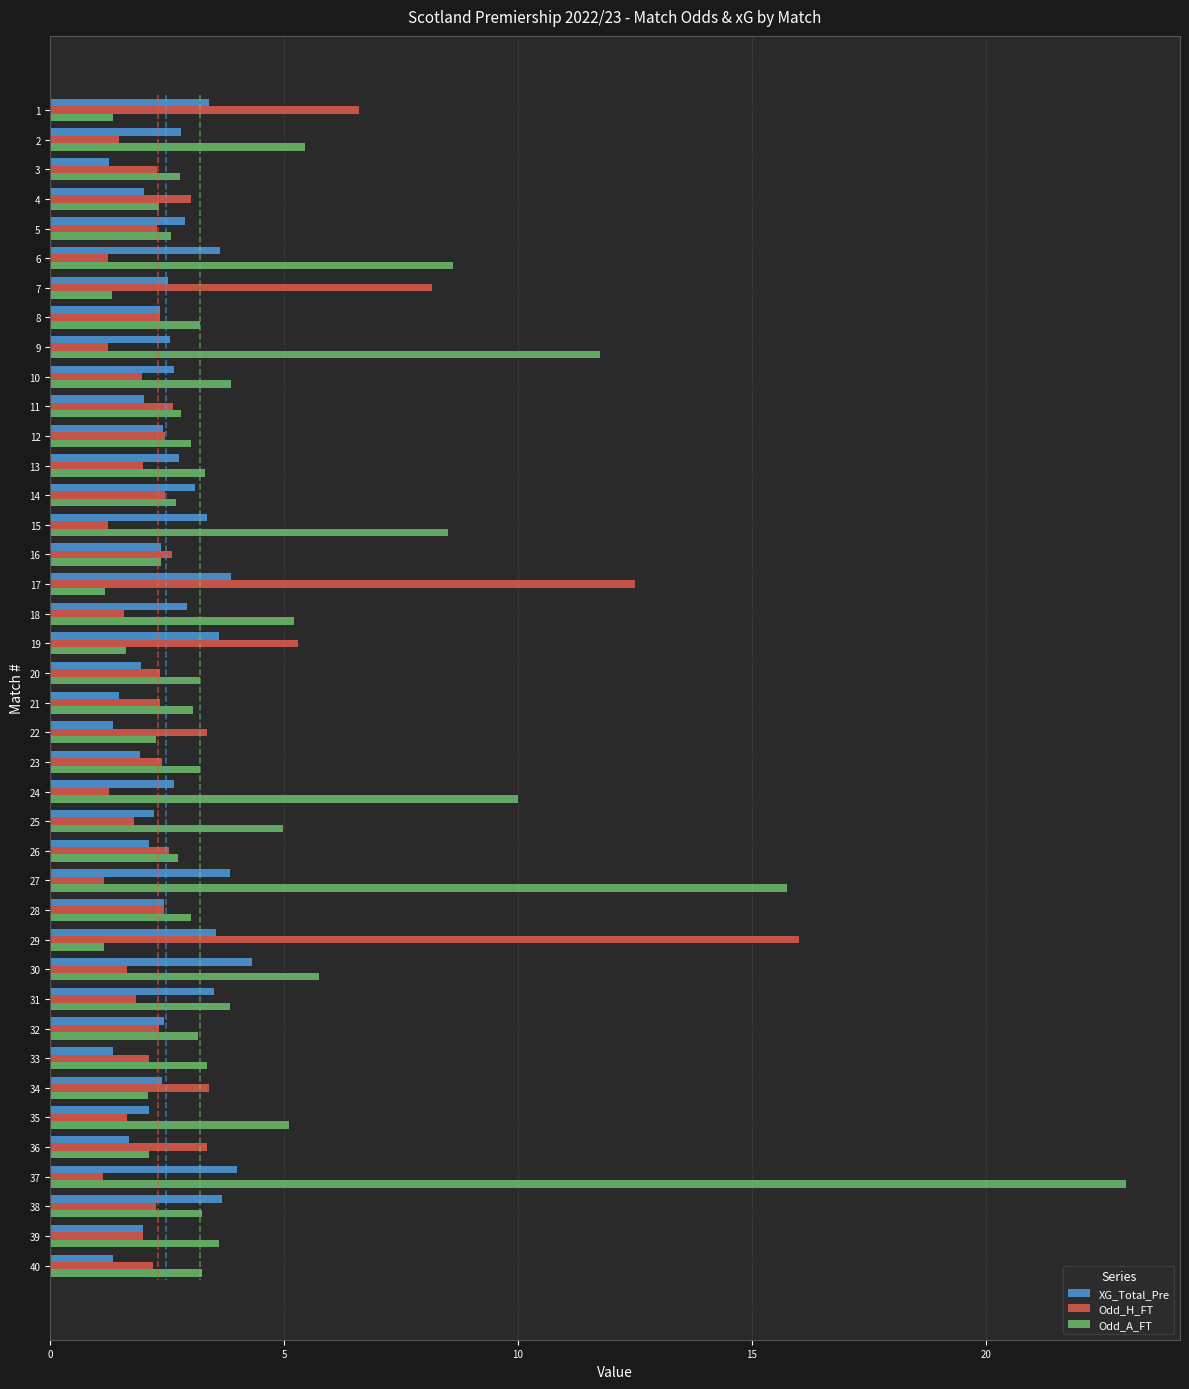

How many values in the Odd_A_FT series are below 3?

15